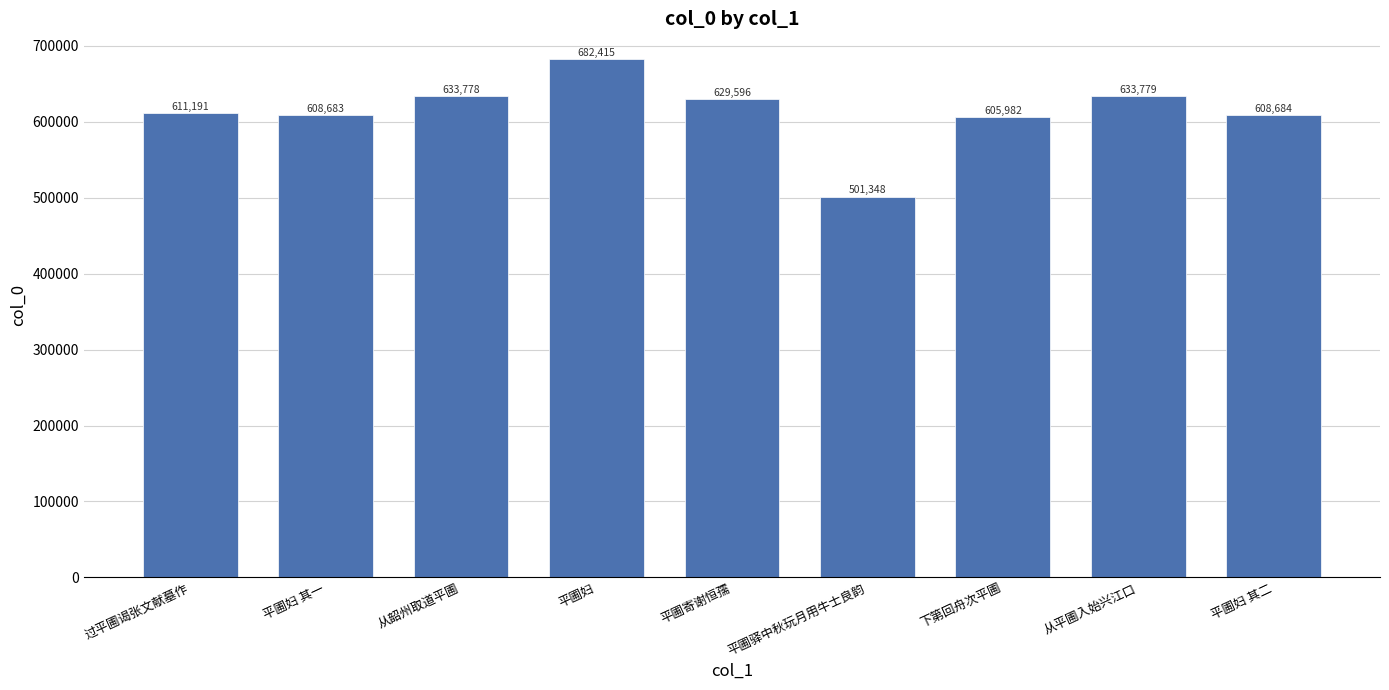

Which category has the highest value across all series?

平圃妇